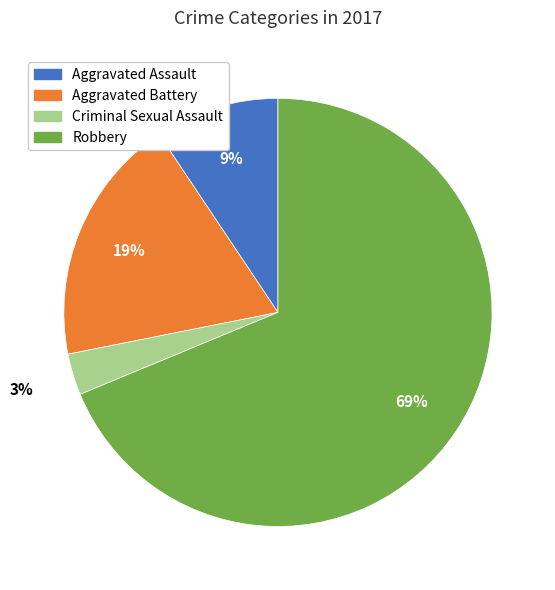

Do Robbery and Aggravated Assault together represent more than half of the pie?

Yes